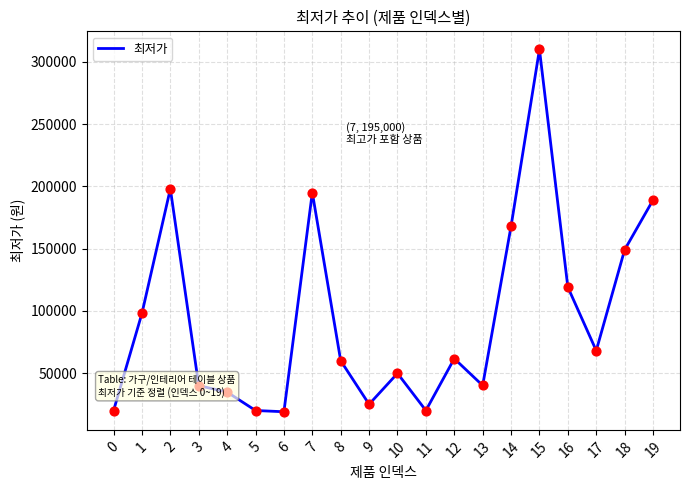

Which has a higher value, 17 or 11?

17